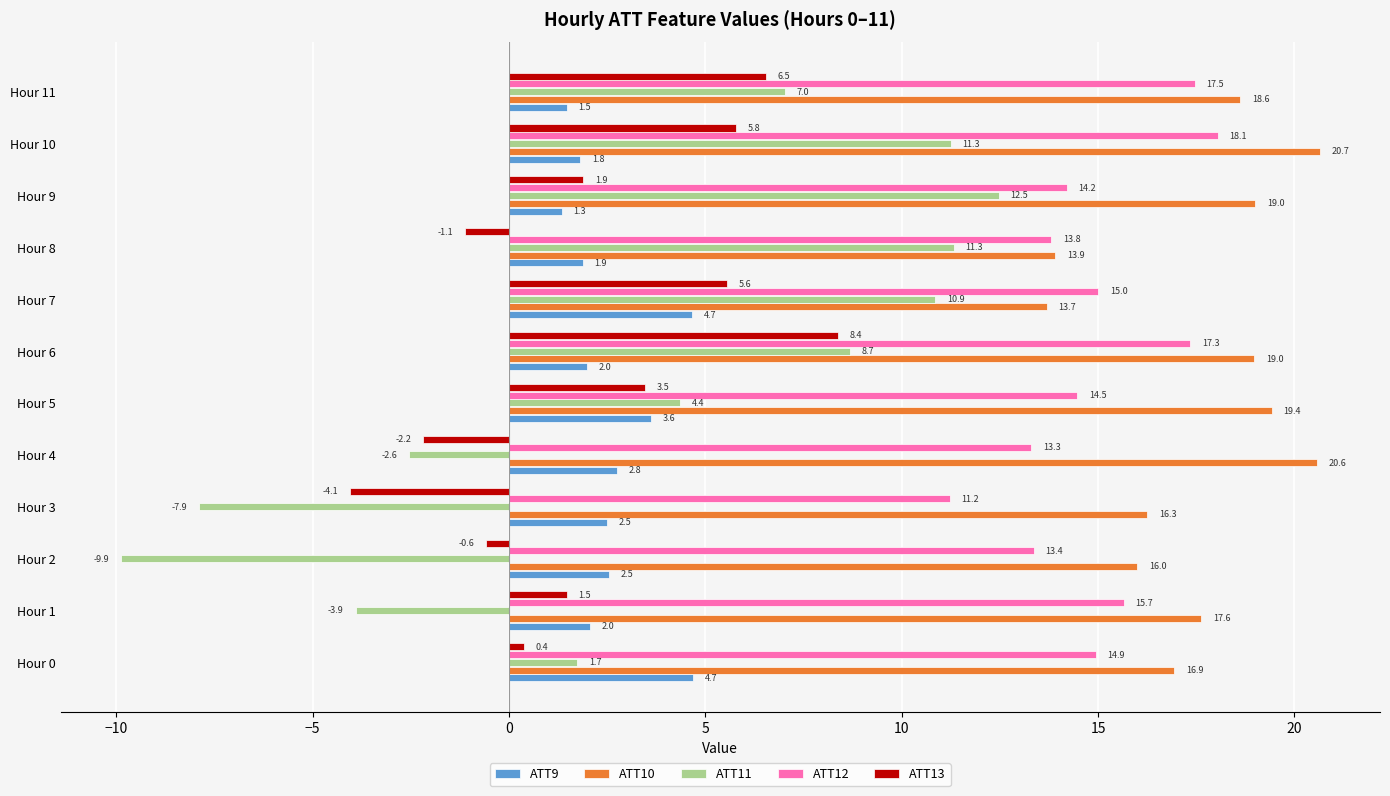

Between Hour 4 and Hour 10, which series saw the biggest shift?

ATT11